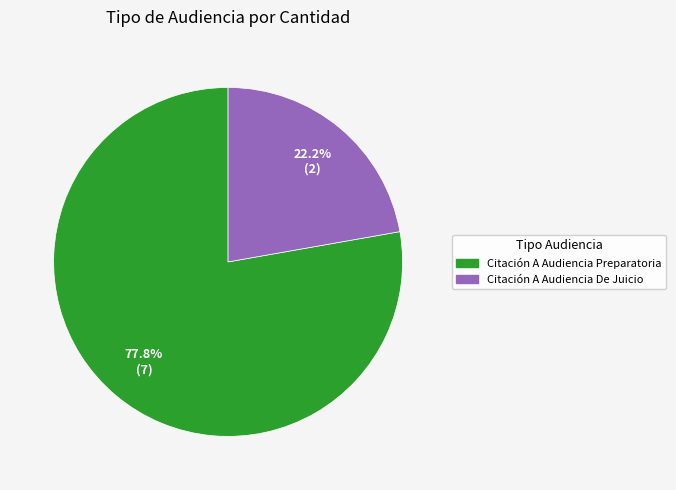

What is the ratio of the value at Citación A Audiencia Preparatoria to the value at Citación A Audiencia De Juicio?

3.5